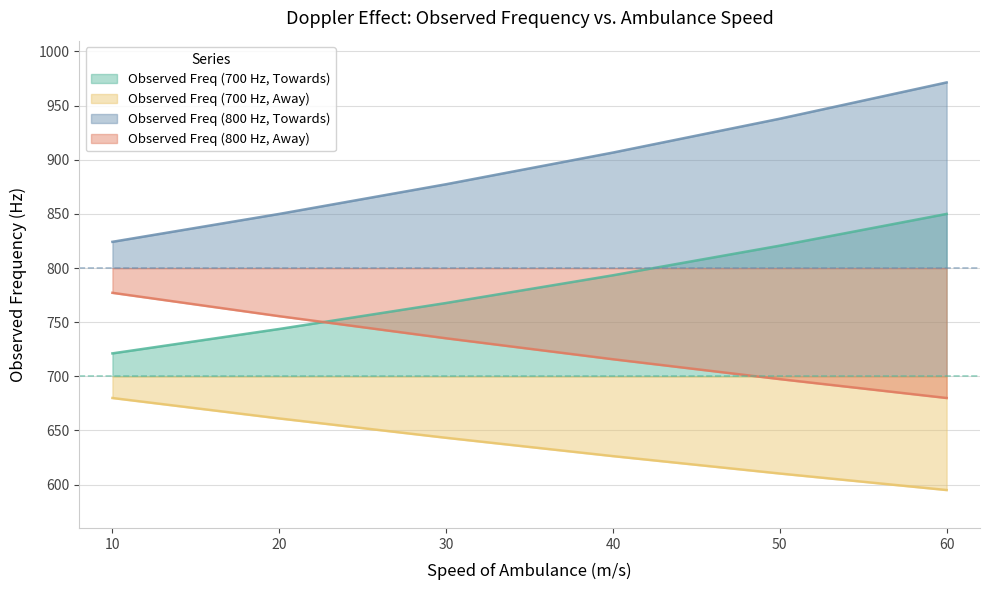

Reading left to right, extract all data points from this chart.

Observed Freq (700 Hz, Towards): 10=721.2	20=743.8	30=767.7	40=793.3	50=820.7	60=850.0
Observed Freq (700 Hz, Away): 10=680.0	20=661.1	30=643.2	40=626.3	50=610.3	60=595.0
Observed Freq (800 Hz, Towards): 10=824.2	20=850.0	30=877.4	40=906.7	50=937.9	60=971.4
Observed Freq (800 Hz, Away): 10=777.1	20=755.6	30=735.1	40=715.8	50=697.4	60=680.0